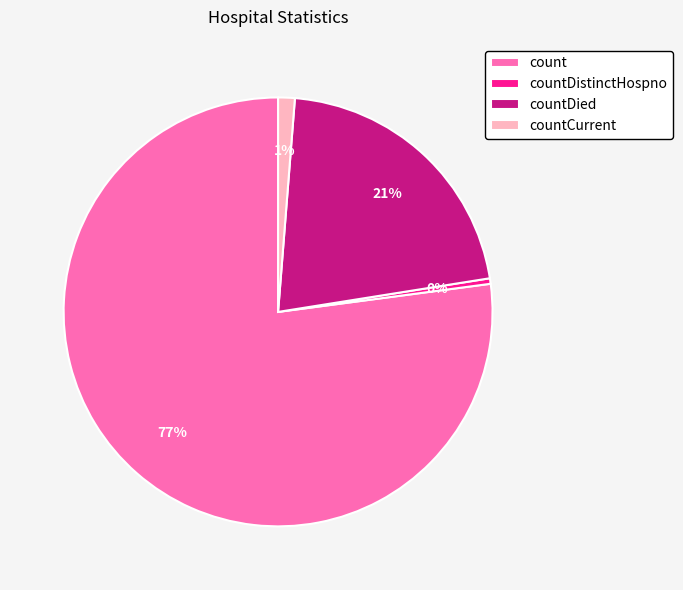

Which category accounts for the majority?

count